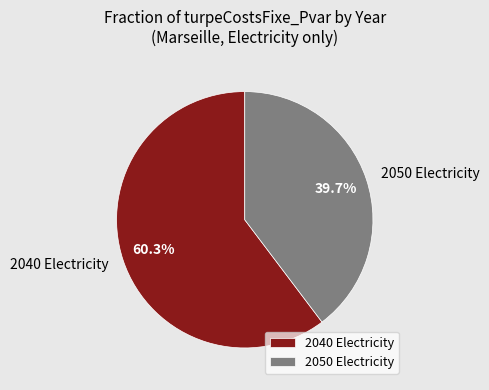

To the nearest percent, what is the difference between the largest and smallest slice percentages?

21%